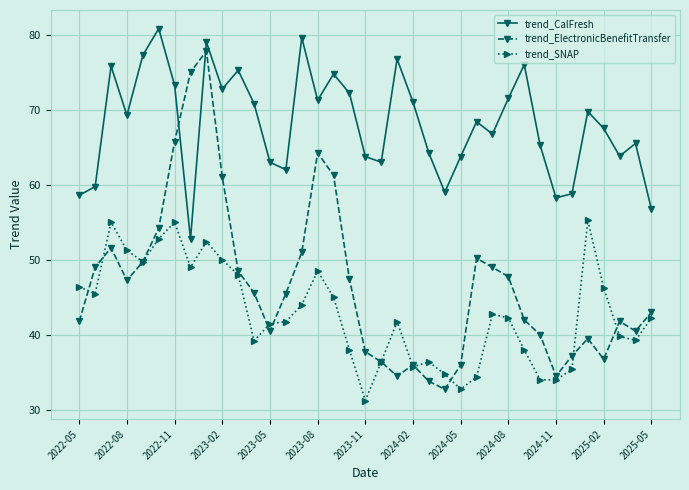

True or false: trend_ElectronicBenefitTransfer has more than 0 interior local peaks.

True